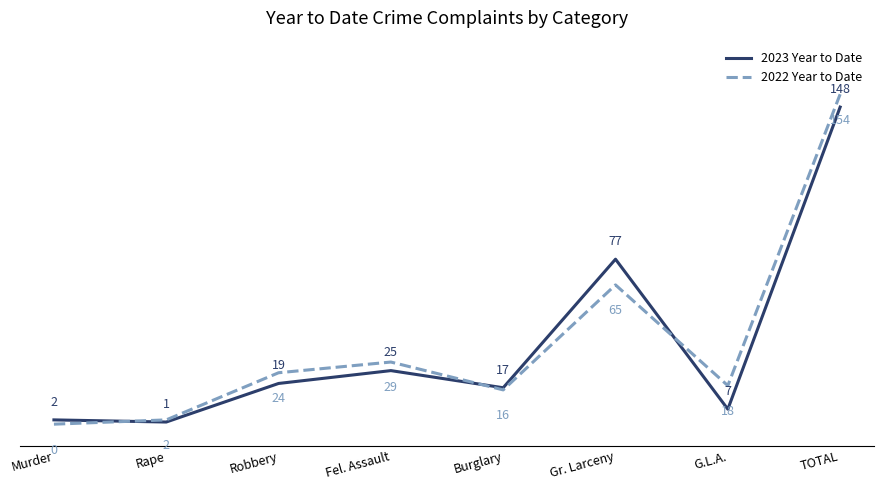

Reading right to left, what are all the values shown in this chart?

2023 Year to Date: 148	7	77	17	25	19	1	2
2022 Year to Date: 154	18	65	16	29	24	2	0